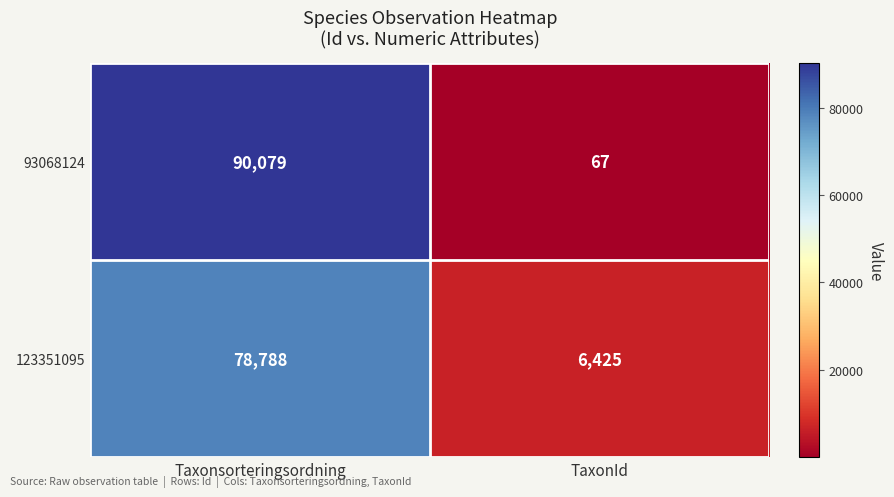

What is the minimum value shown in the chart?

67